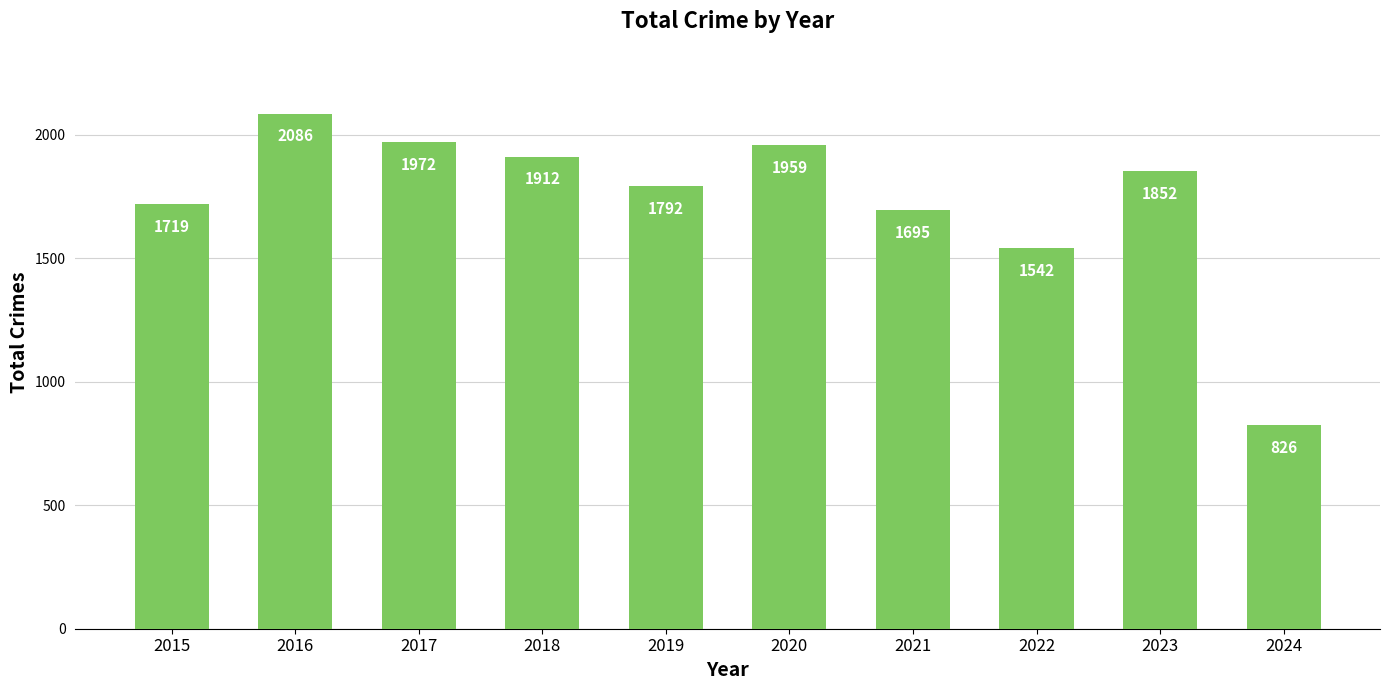

Count the number of data series in this chart.

1